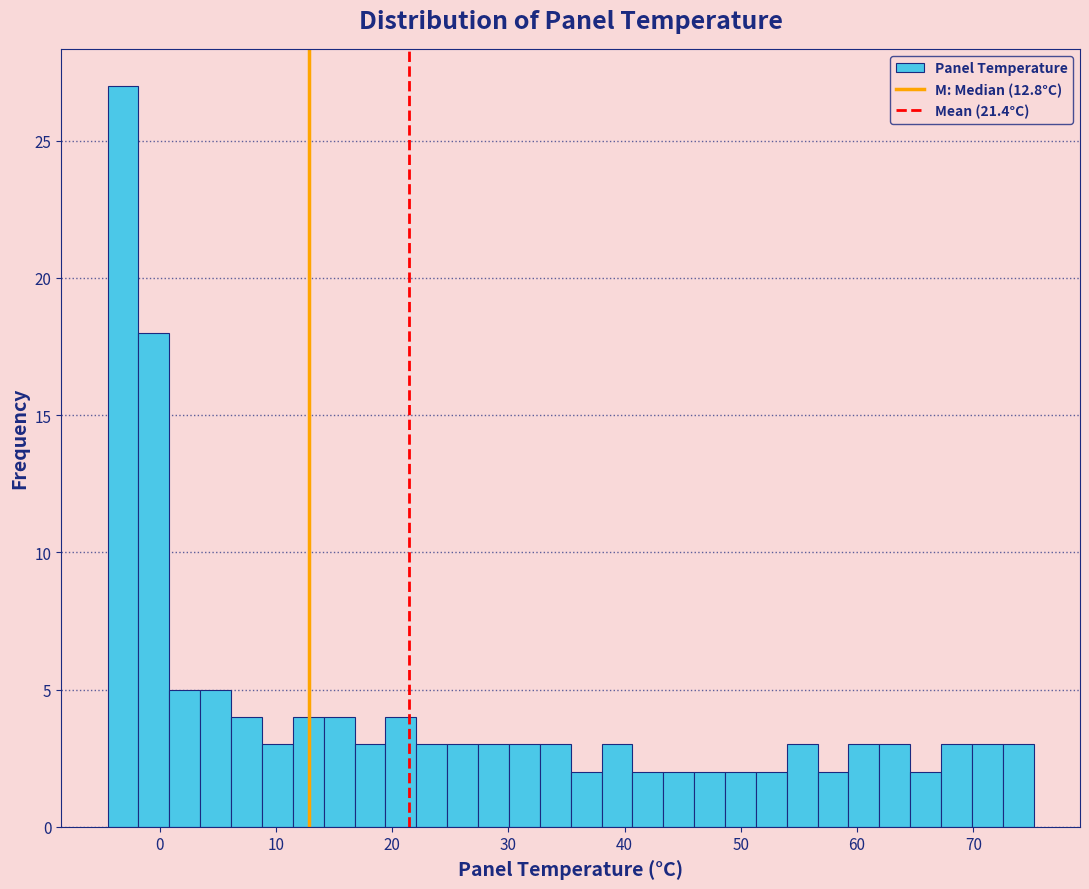

Around what value on the x-axis is the tallest bar? Give the approximate position of its centre, as read against the axis.

-3